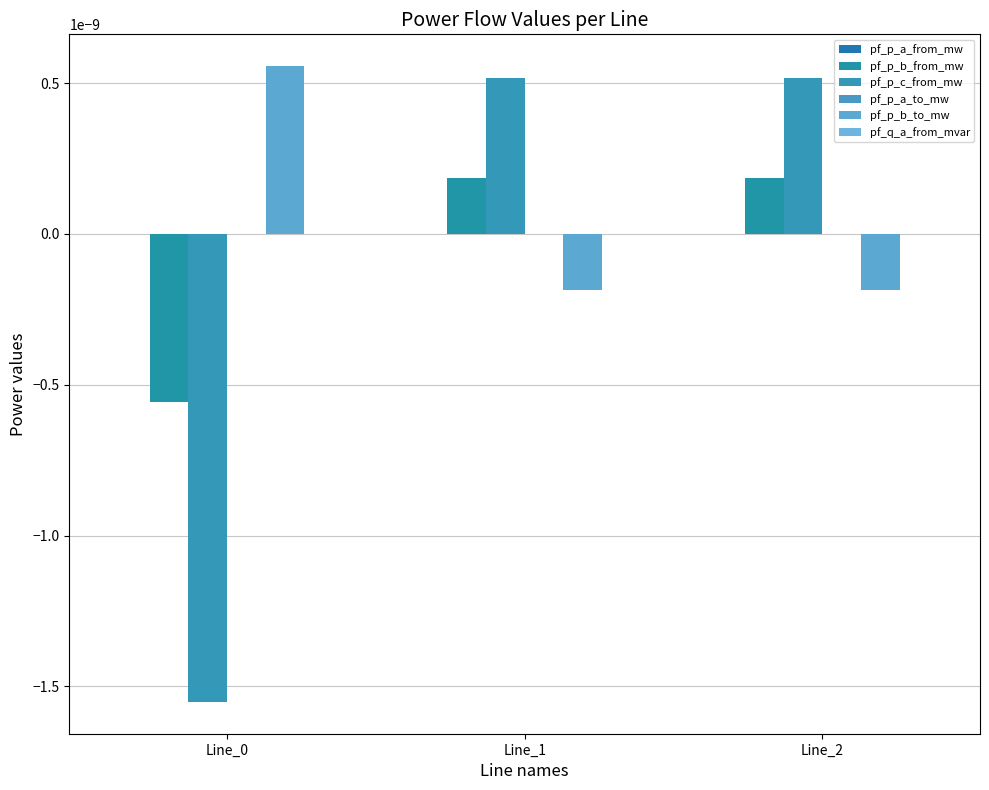

The value of pf_p_b_from_mw at Line_2 is 0.0. True or false?

False